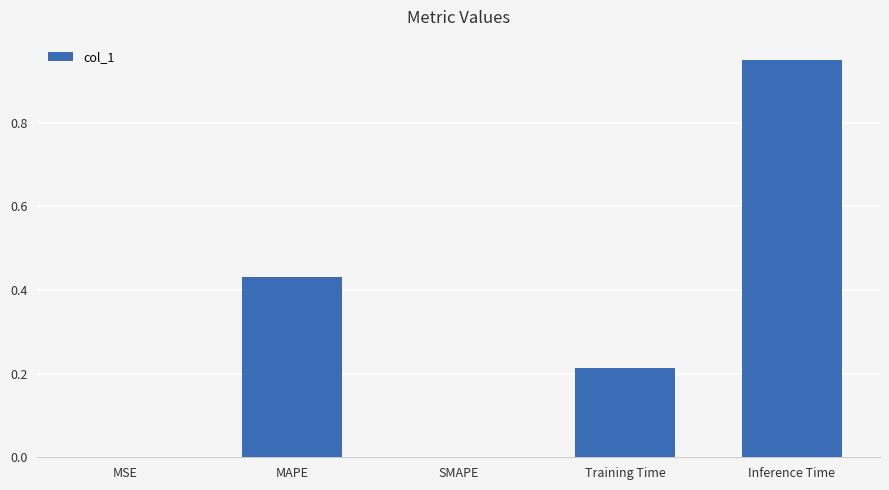

Between MSE and Training Time, which is larger?

Training Time